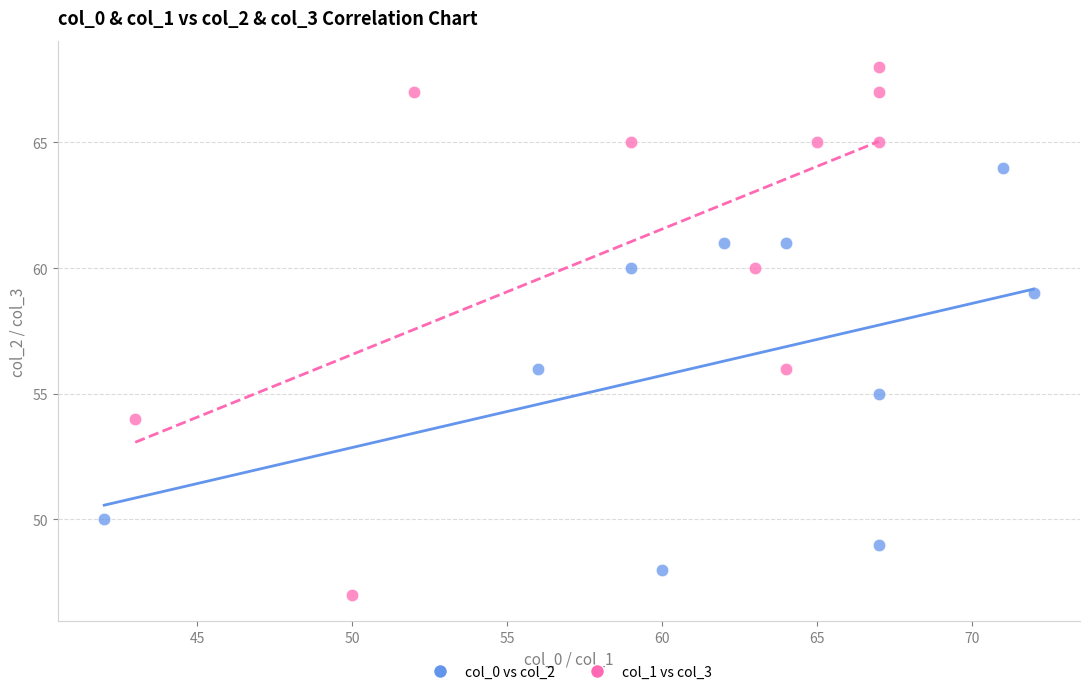

Which series has the largest Y range (max minus min)?

col_1 vs col_3